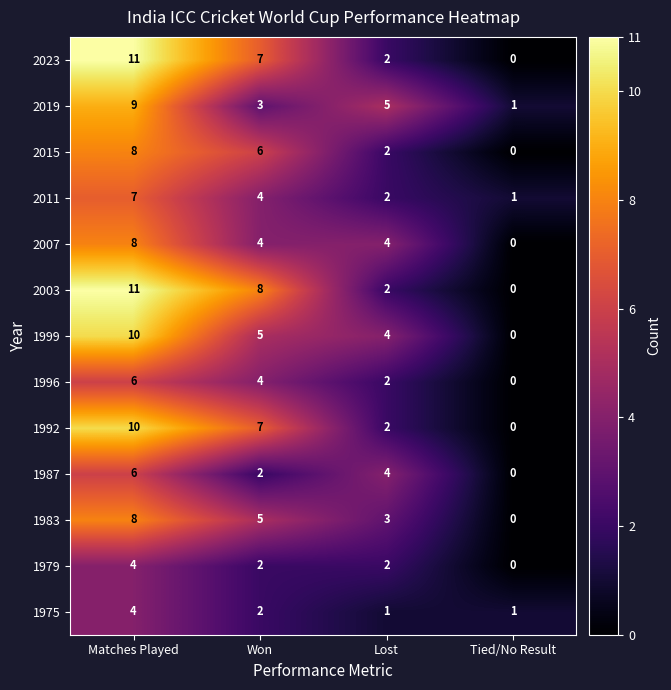

List the labels in order of 1983 value, smallest first.

Tied/No Result, Lost, Won, Matches Played